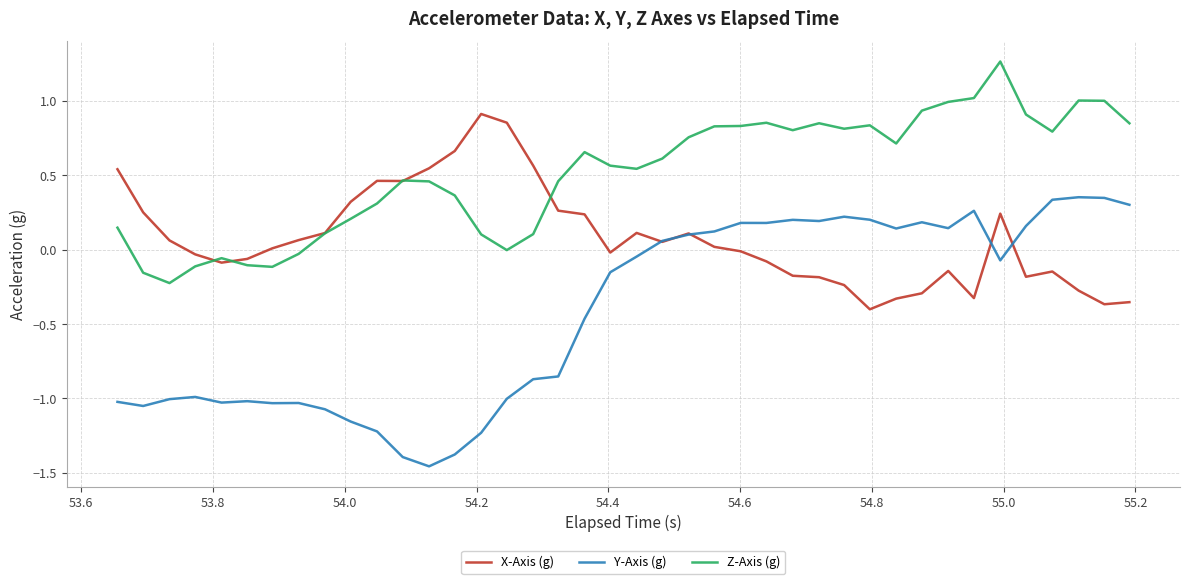

True or false: Z-Axis (g) and Y-Axis (g) intersect in this chart.

False